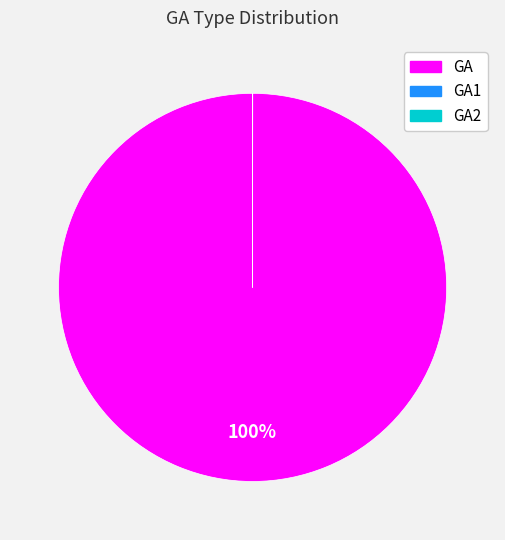

To the nearest percent, what is the difference between the largest and smallest slice percentages?

100%